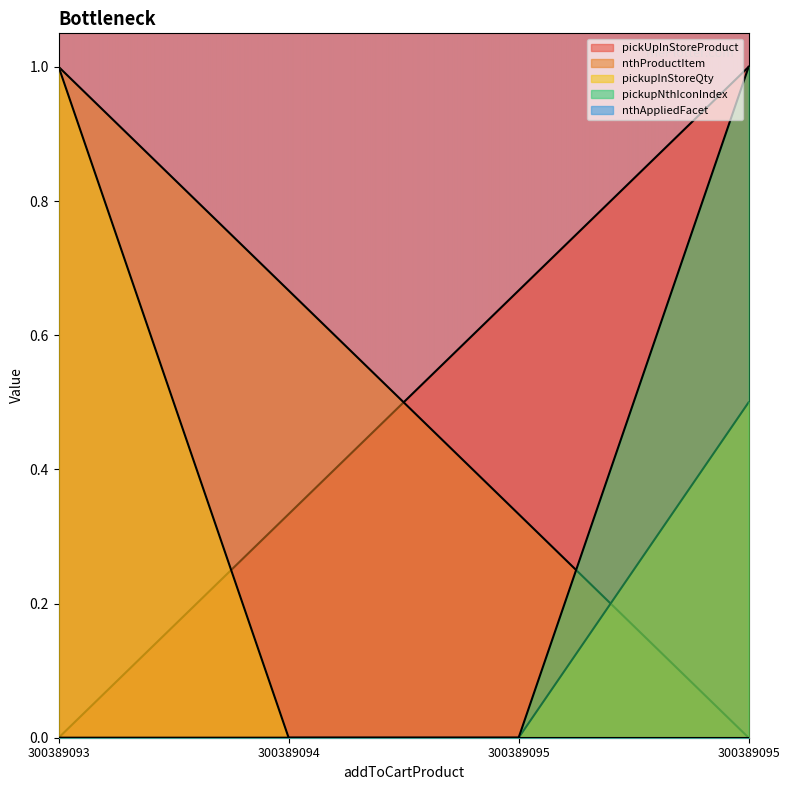

True or false: pickupInStoreQty has more than 0 points higher than both neighbors.

False